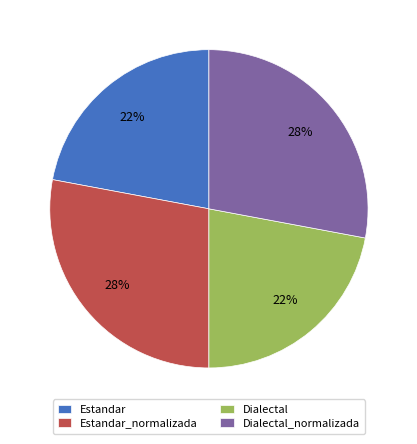

Is Dialectal the majority of the pie?

No